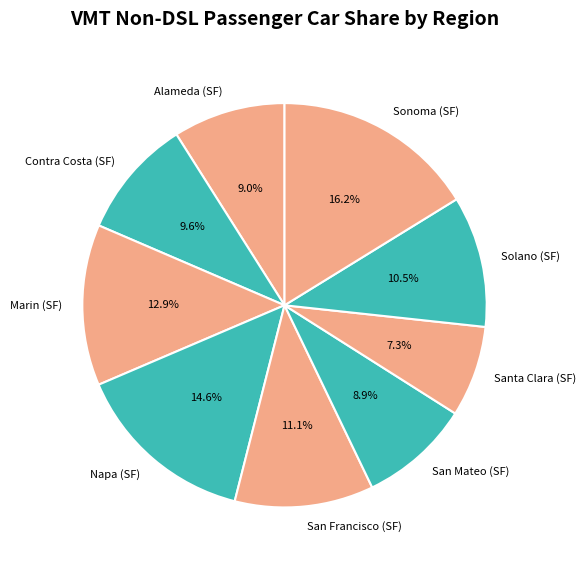

Is San Francisco (SF) the majority of the pie?

No